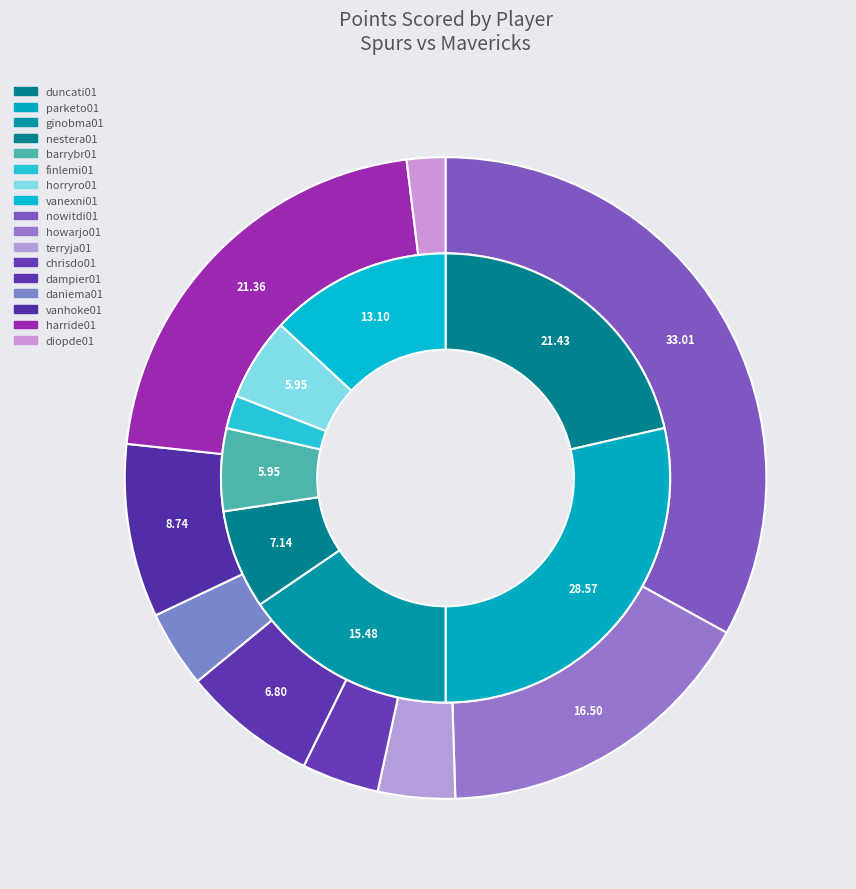

How much of the chart is everything except harride01?

88.2%